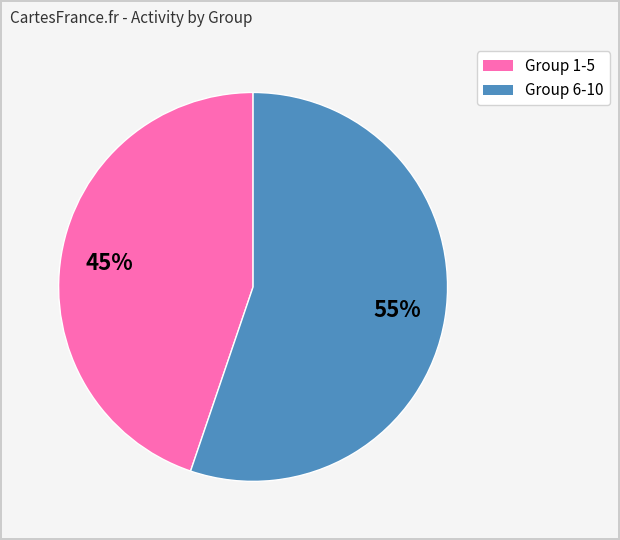

Does any single category account for the majority?

Yes